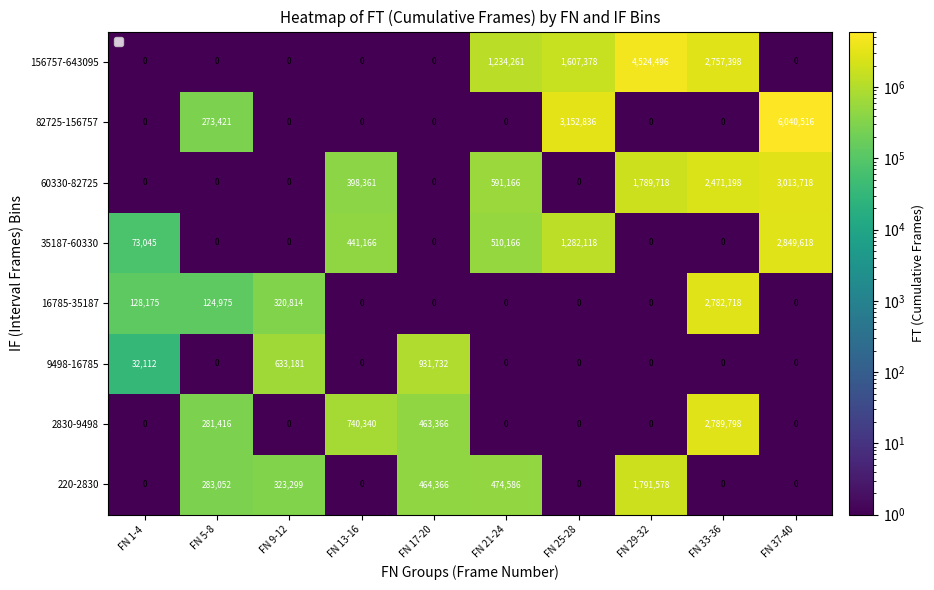

Is it true that 156757-643095 equals 1234261.0 at FN 21-24?

True